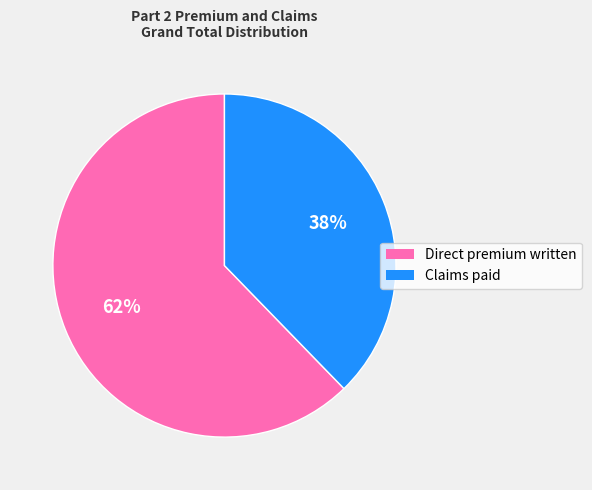

To the nearest percent, what portion does Claims paid represent?

38%